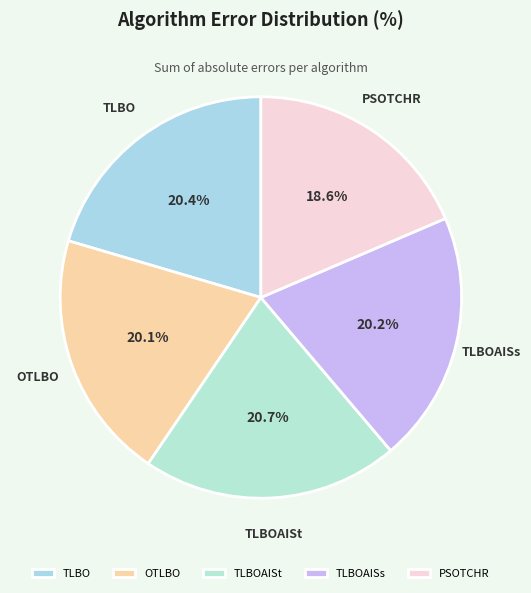

What is the total percentage of TLBO and TLBOAISt?

41.1%